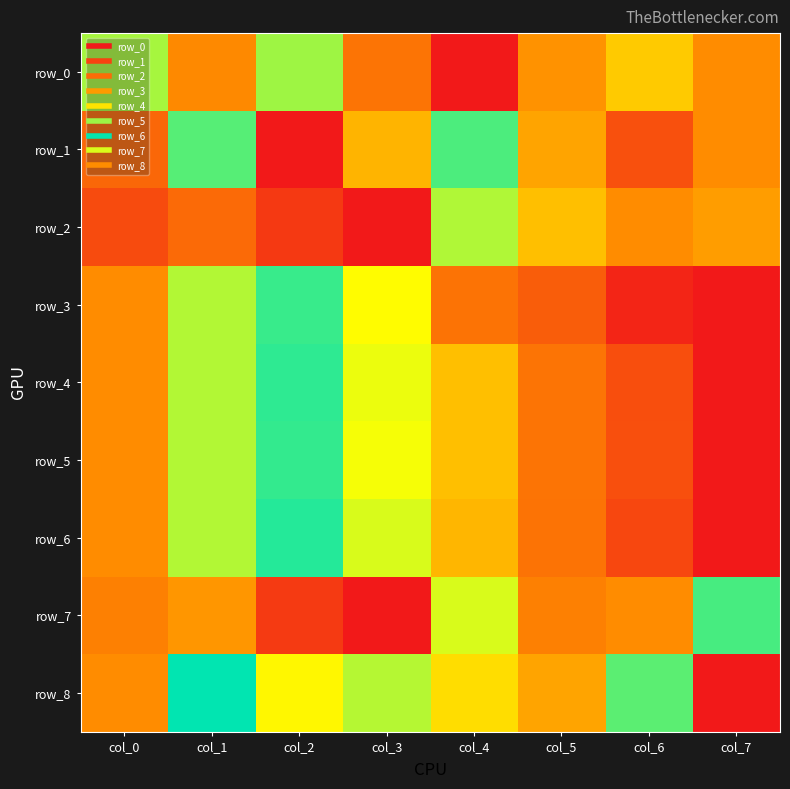

Reading left to right, extract all data points from this chart.

row_0: col_0=0.6	col_1=0.3	col_2=0.8	col_3=0.3	col_4=0.0	col_5=0.4	col_6=0.5	col_7=1.0
row_1: col_0=0.2	col_1=0.7	col_2=0.0	col_3=1.0	col_4=0.7	col_5=0.4	col_6=0.2	col_7=1.0
row_2: col_0=0.2	col_1=0.2	col_2=0.1	col_3=0.0	col_4=0.6	col_5=0.4	col_6=1.0	col_7=0.4
row_3: col_0=1.0	col_1=0.9	col_2=0.7	col_3=0.5	col_4=0.3	col_5=0.2	col_6=0.0	col_7=0.0
row_4: col_0=1.0	col_1=0.9	col_2=0.7	col_3=0.6	col_4=0.4	col_5=0.3	col_6=0.2	col_7=0.0
row_5: col_0=1.0	col_1=0.9	col_2=0.7	col_3=0.6	col_4=0.4	col_5=0.3	col_6=0.2	col_7=0.0
row_6: col_0=1.0	col_1=0.9	col_2=0.7	col_3=0.6	col_4=0.4	col_5=0.3	col_6=0.1	col_7=0.0
row_7: col_0=0.3	col_1=0.4	col_2=0.1	col_3=0.0	col_4=0.6	col_5=0.3	col_6=1.0	col_7=0.8
row_8: col_0=1.0	col_1=0.7	col_2=0.5	col_3=0.6	col_4=0.9	col_5=0.4	col_6=0.7	col_7=0.0